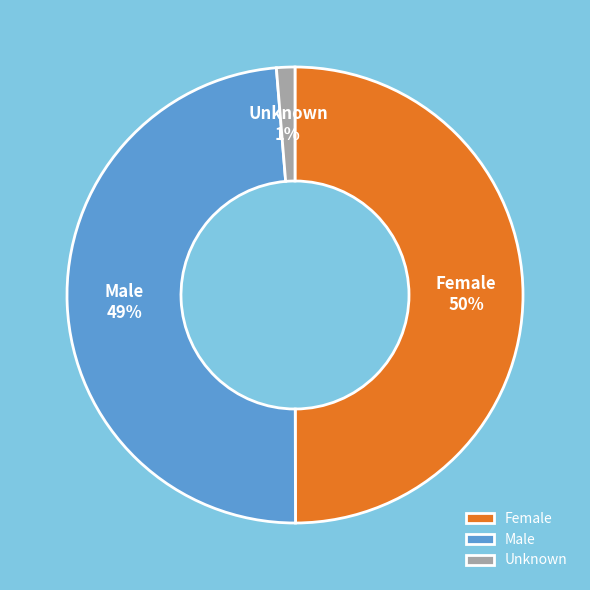

Do Female and Male together represent more than half of the pie?

Yes